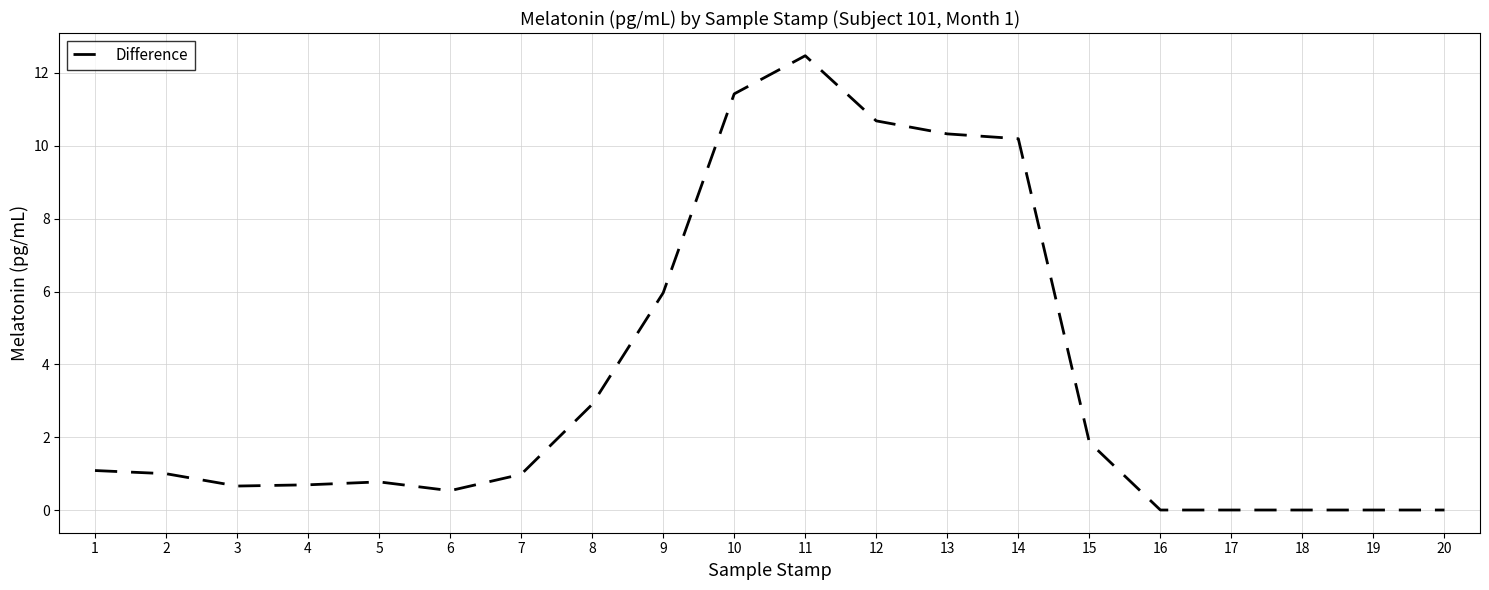

What is the greatest value displayed?

12.5